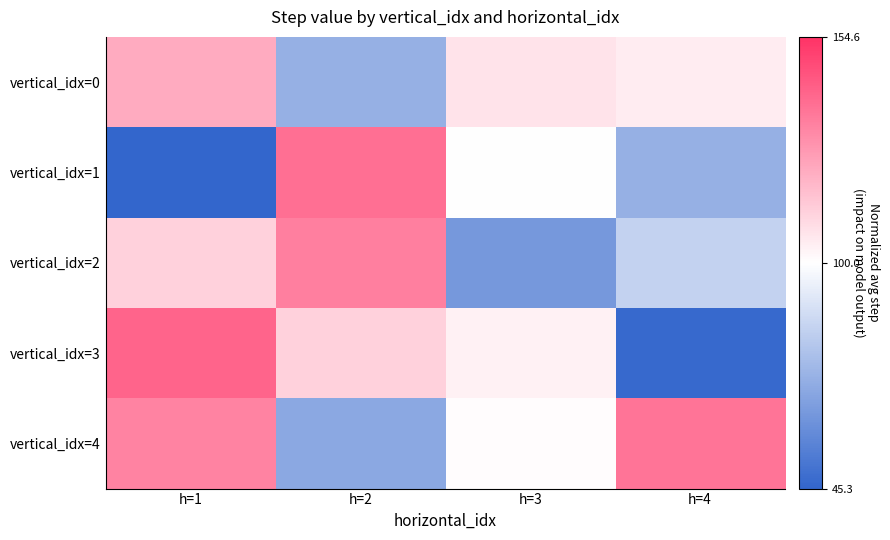

What is the maximum value shown in the chart?

0.8